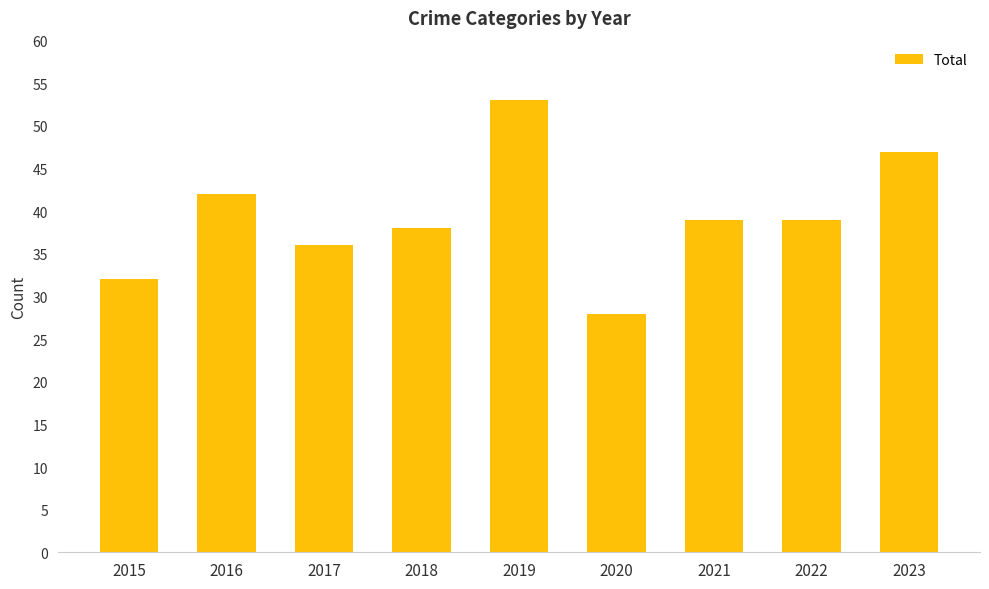

Which label corresponds to the largest value in the chart?

2019